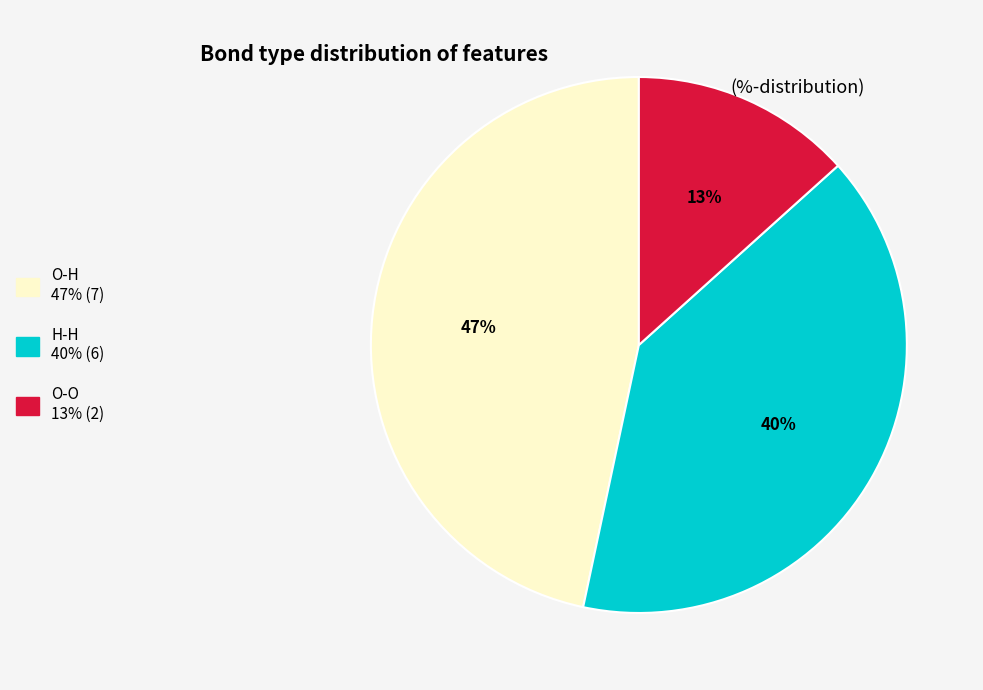

Which category has the smallest portion of the pie?

O-O